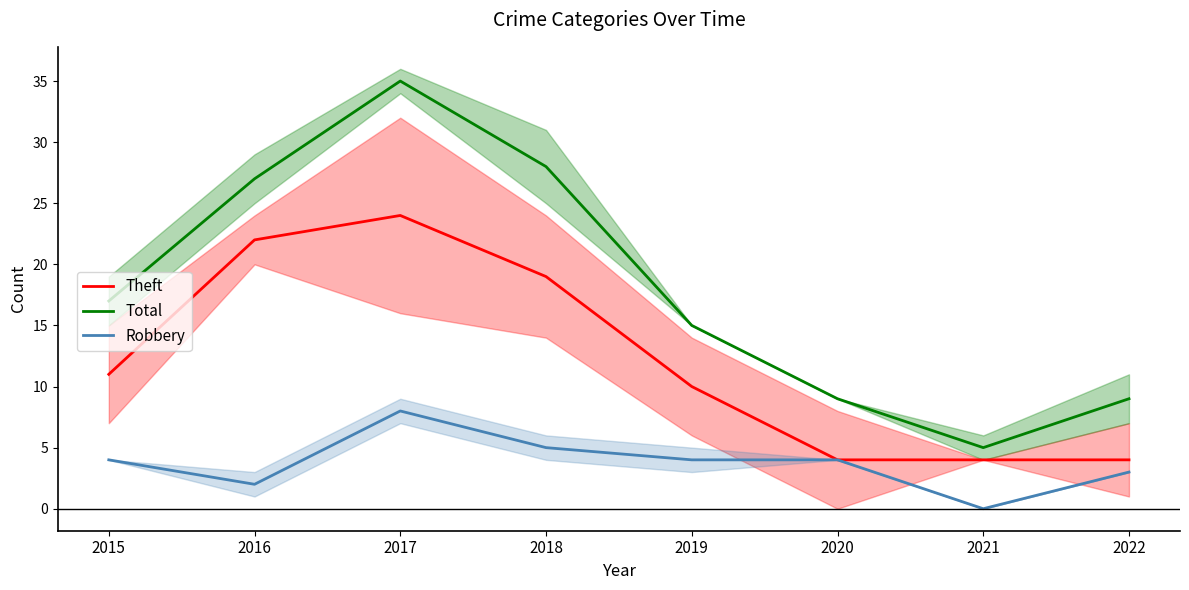

At which category is the sum across all series the highest?

2017